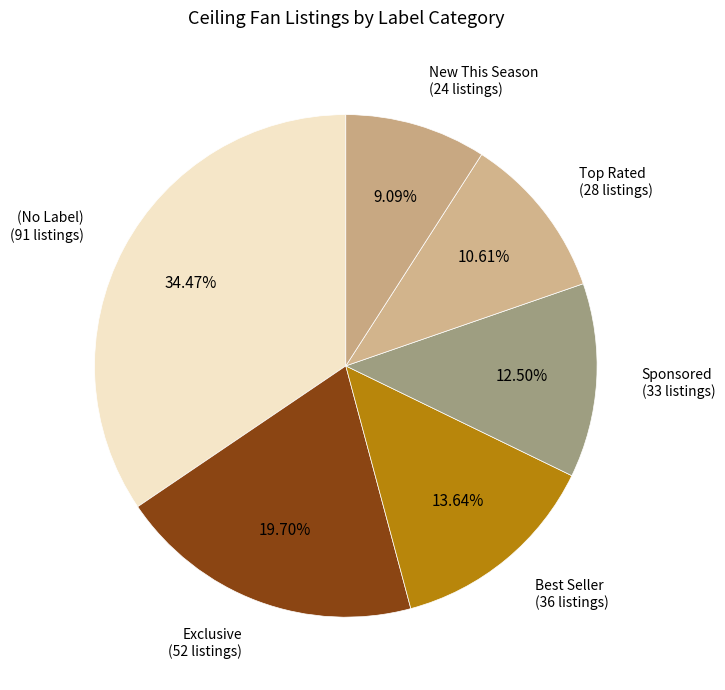

How many segments does this pie chart have?

6